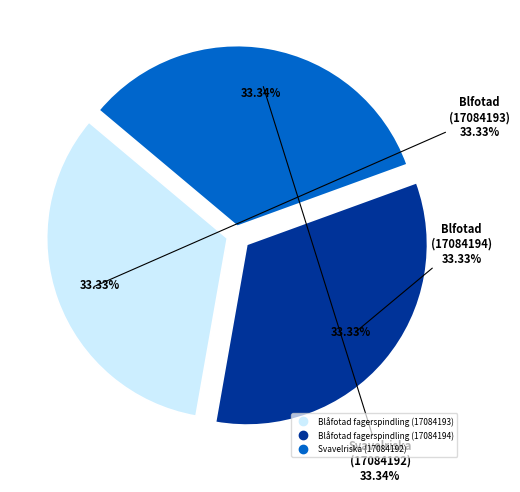

Does Svavelriska (17084192) account for over 50% of the chart?

No